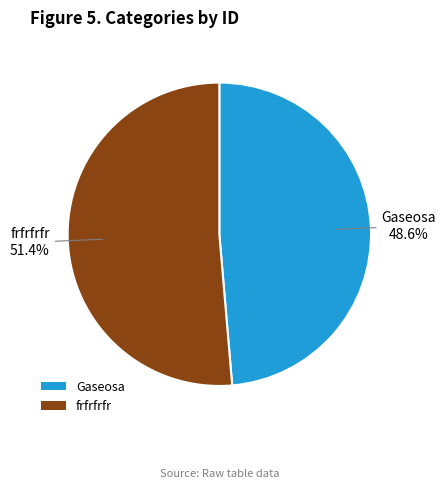

How much of the chart is everything except frfrfrfr?

48.6%